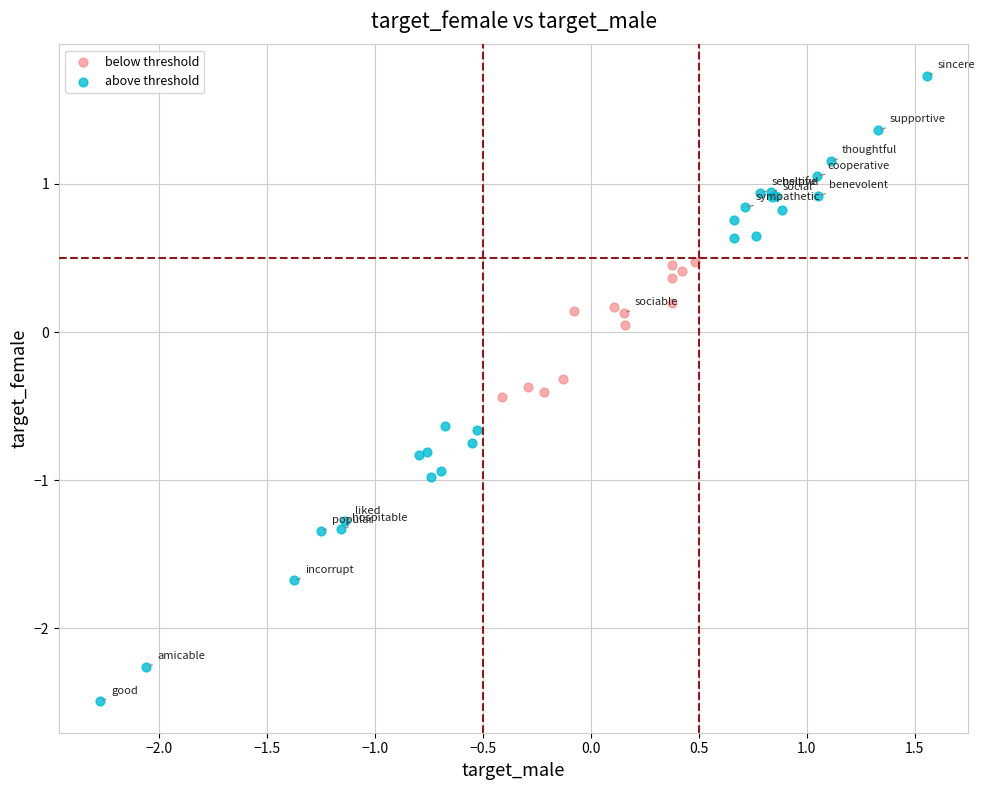

Which series contains the highest Y value?

above threshold